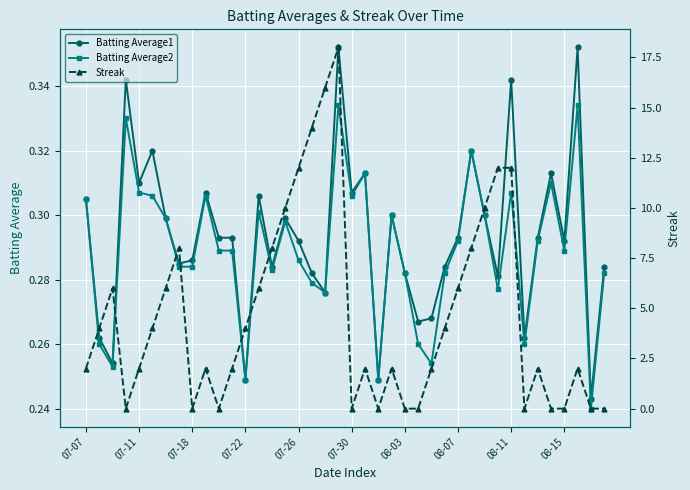

What is the greatest value displayed?

18.0